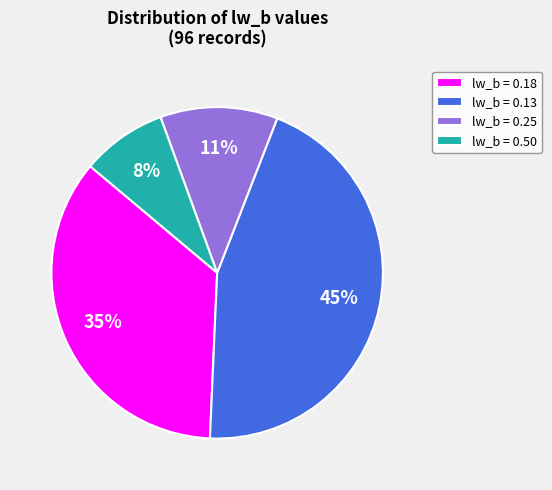

Combined, do lw_b = 0.25 and lw_b = 0.50 account for over 50%?

No